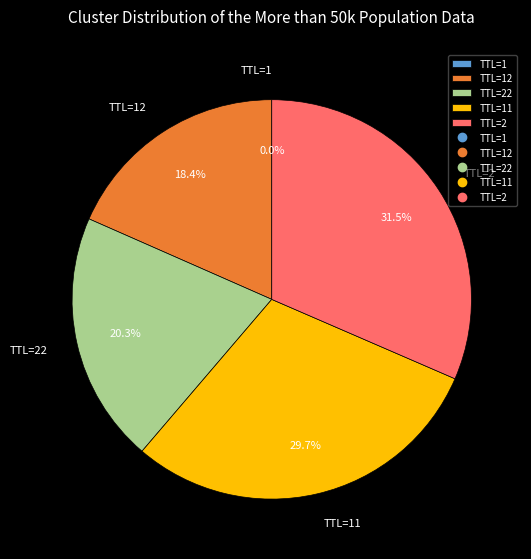

What is the ratio of the value at TTL=22 to the value at TTL=2?

0.6